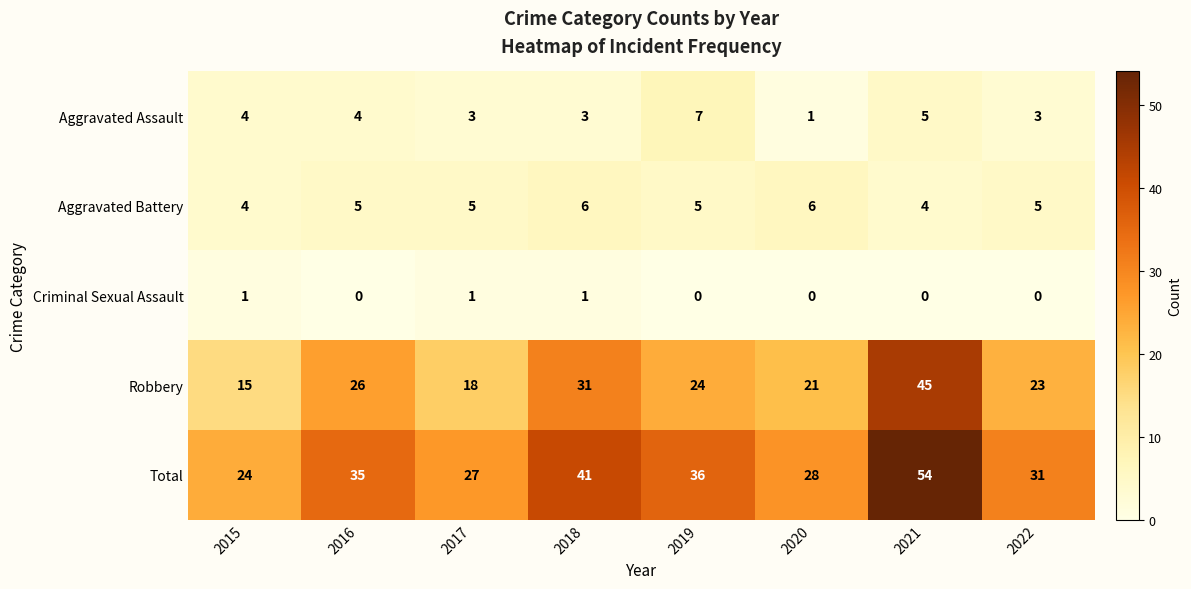

What is the maximum value shown in the chart?

54